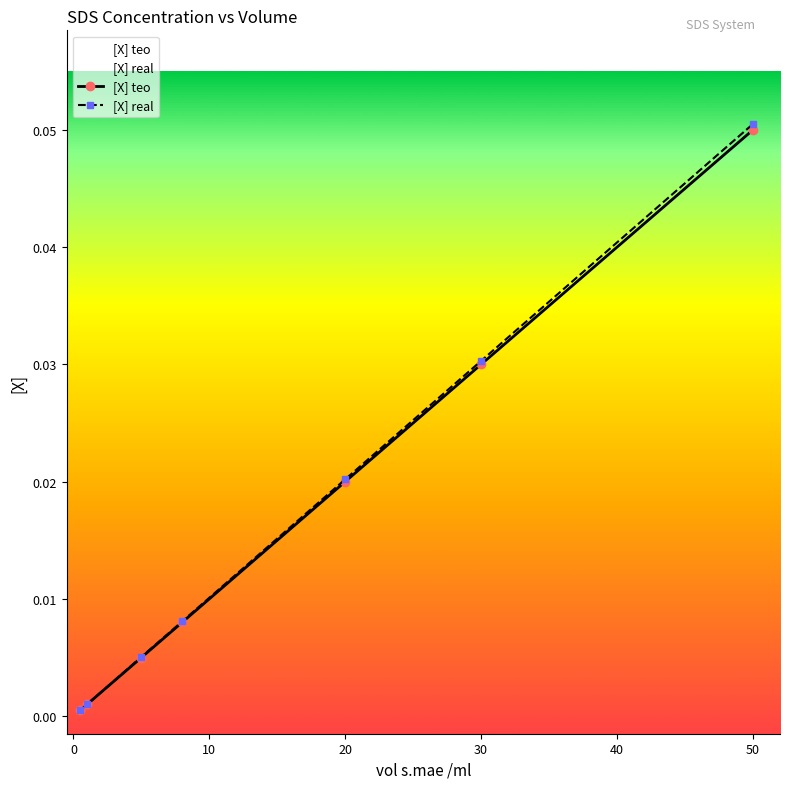

Which category has the highest value across all series?

50